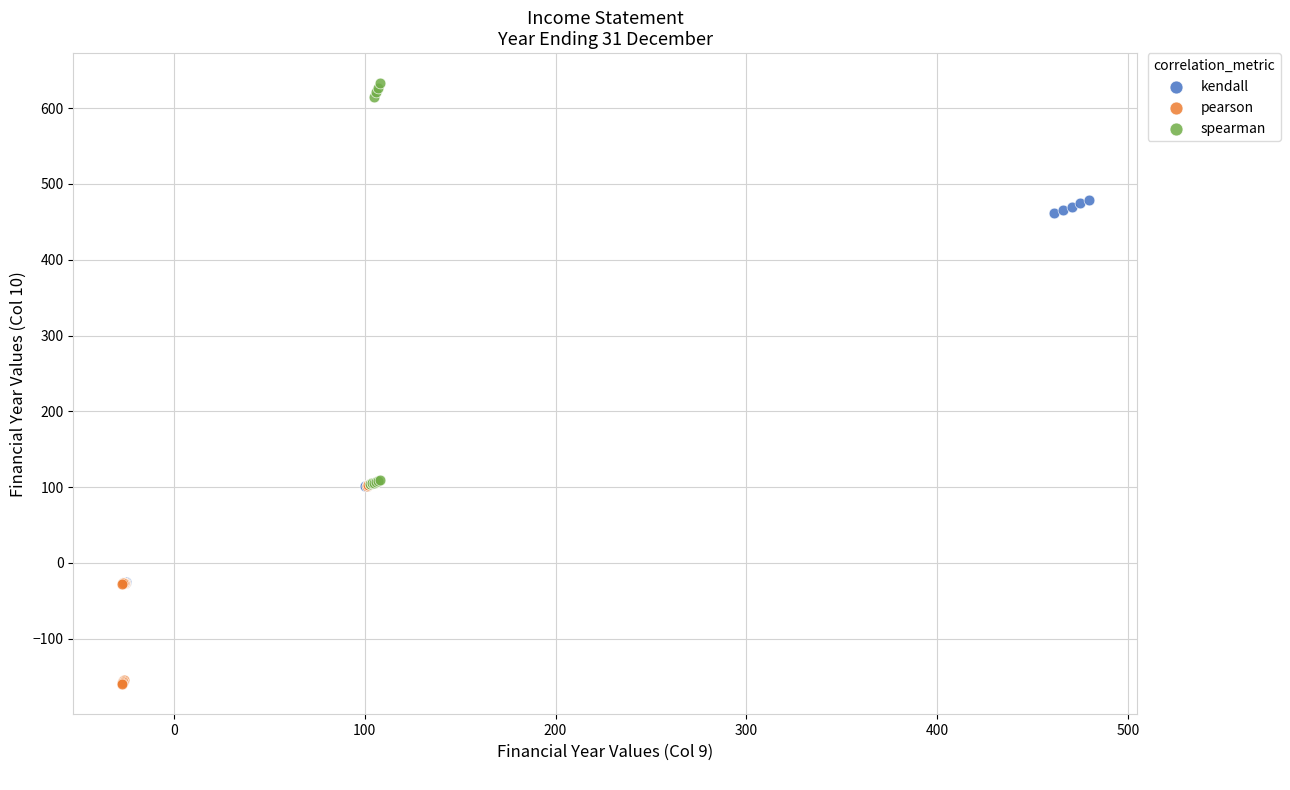

Which series contains the lowest Y value?

pearson